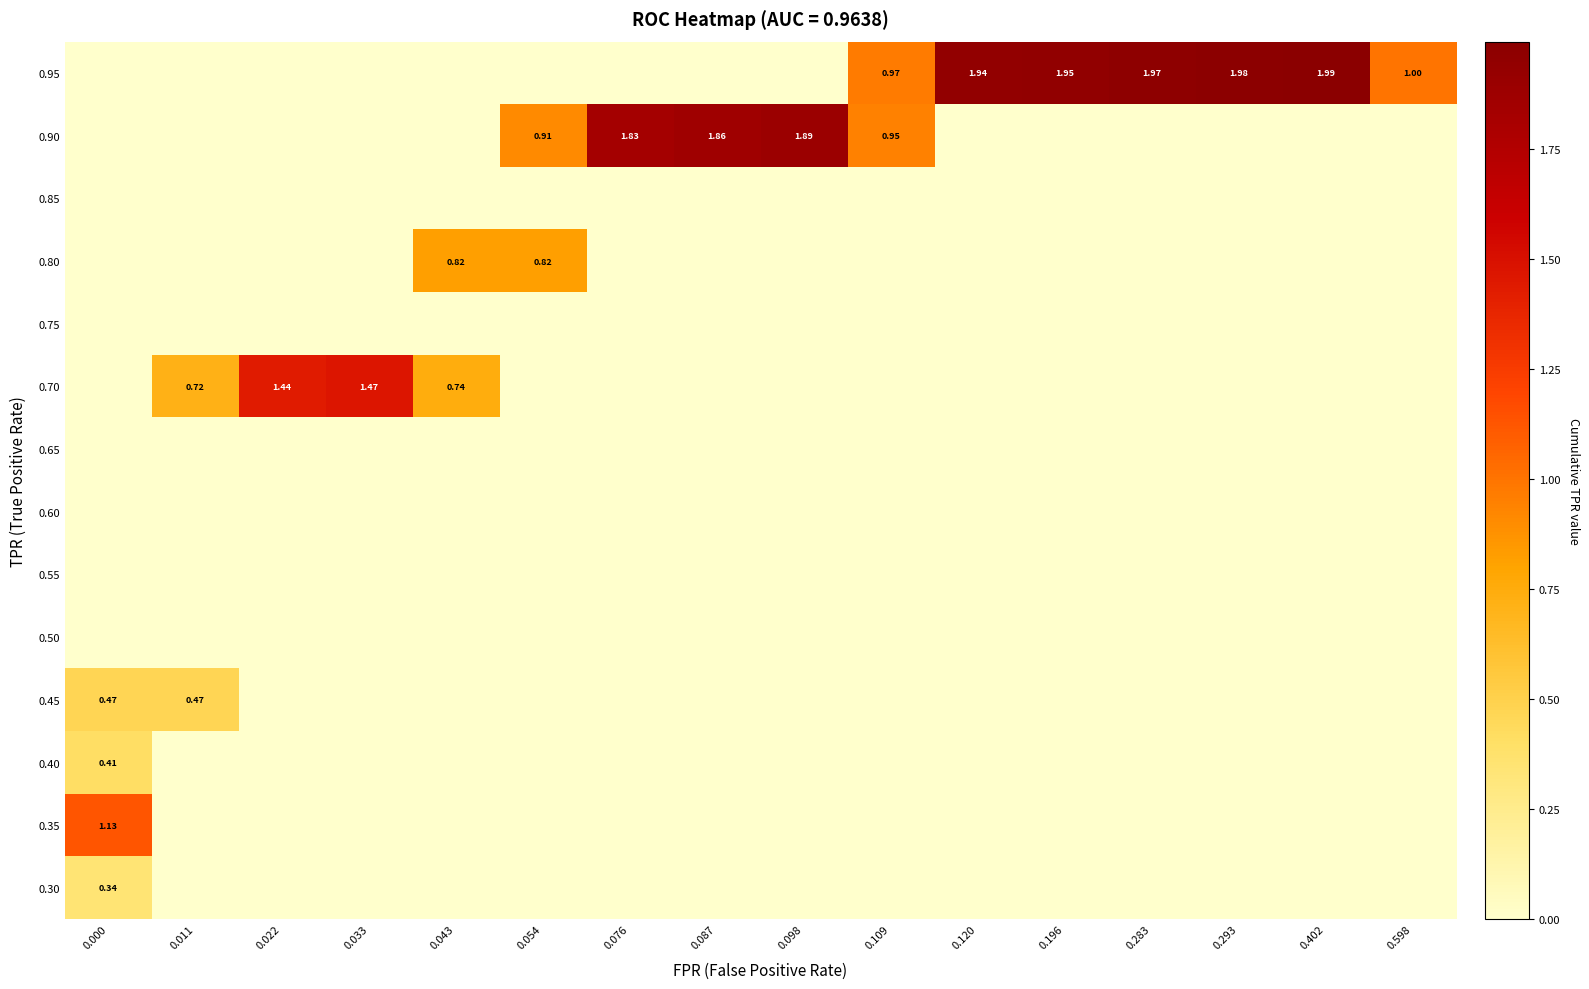

How many positive values does the 0.45 series have?

2